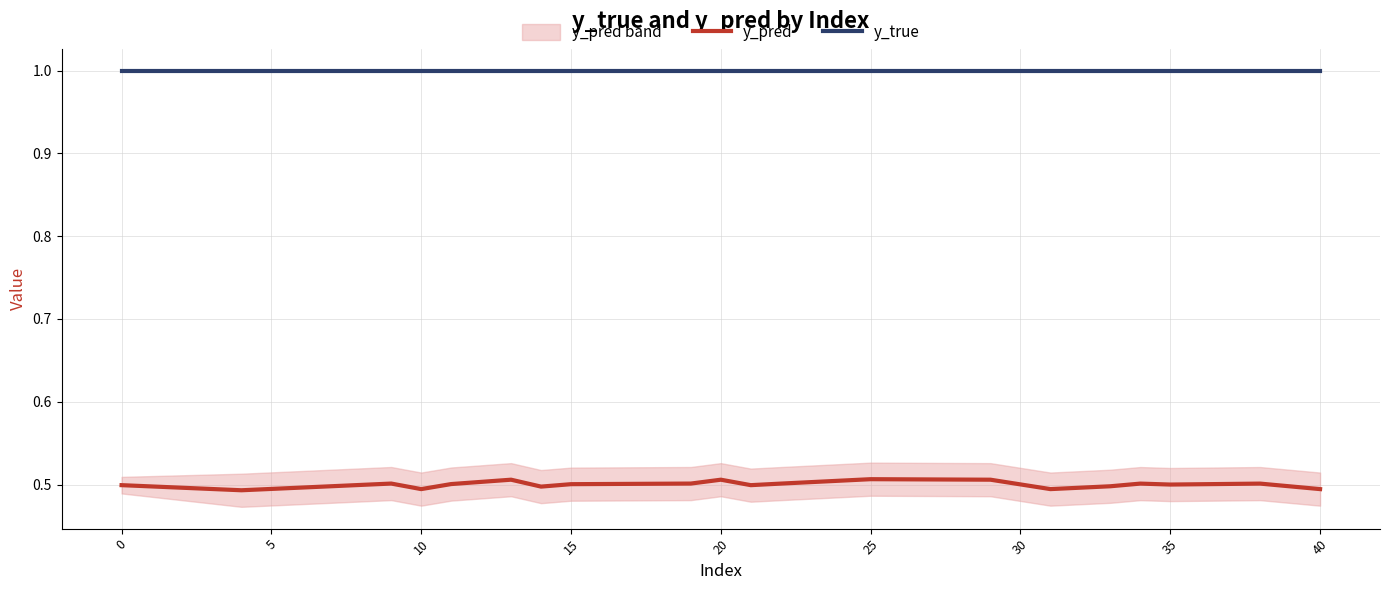

List the series in order of their peak value, highest first.

y_true, y_pred